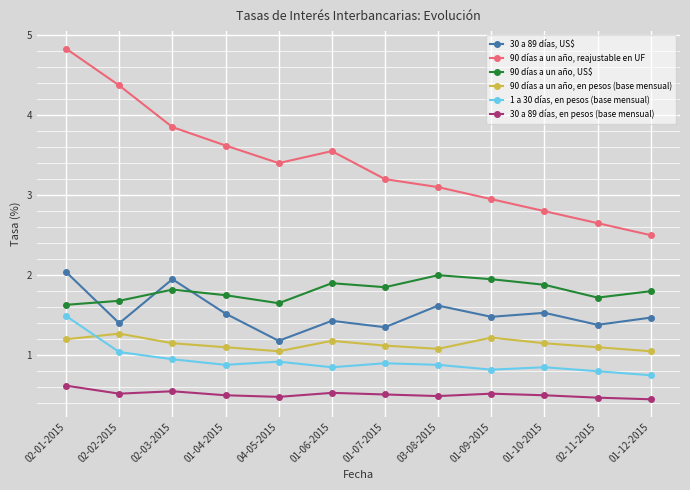

True or false: 30 a 89 días, en pesos (base mensual) and 1 a 30 días, en pesos (base mensual) intersect in this chart.

False